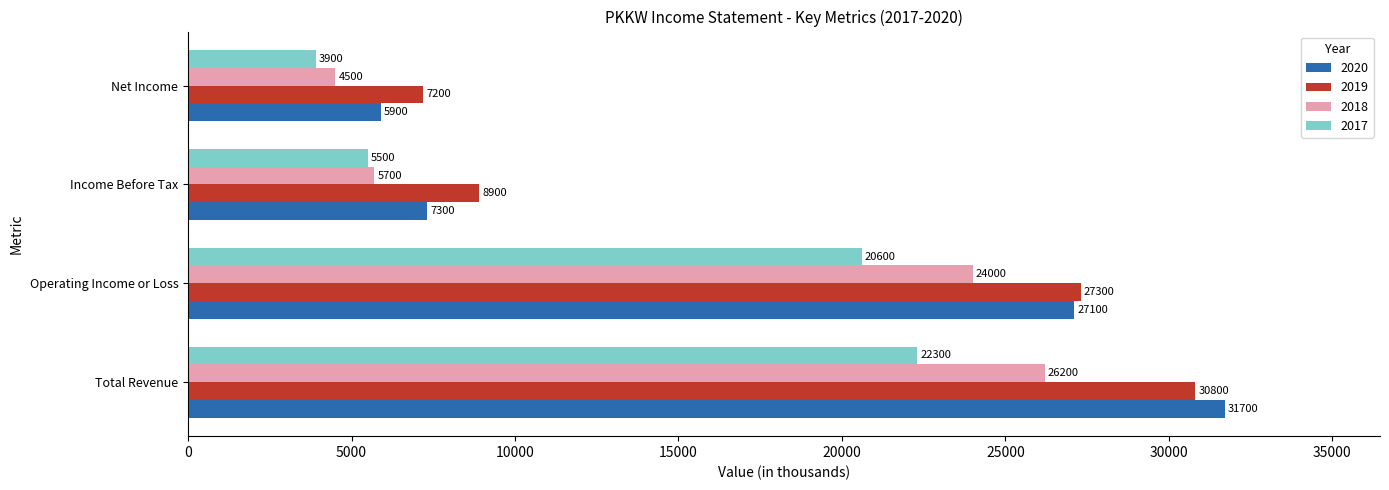

Rank the series at Operating Income or Loss from highest to lowest value.

2019, 2020, 2018, 2017